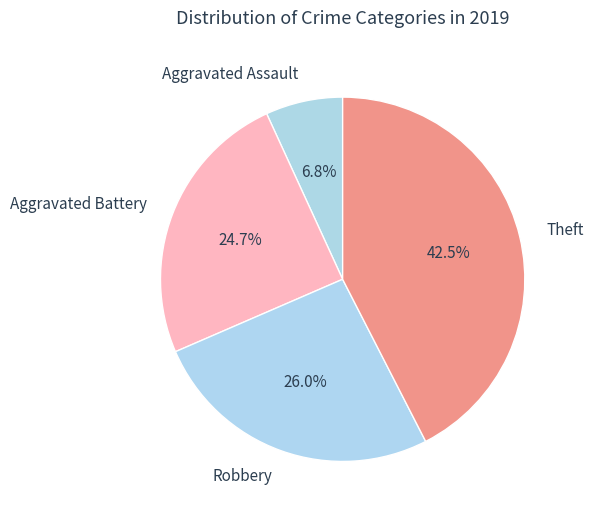

Does any single category account for the majority?

No